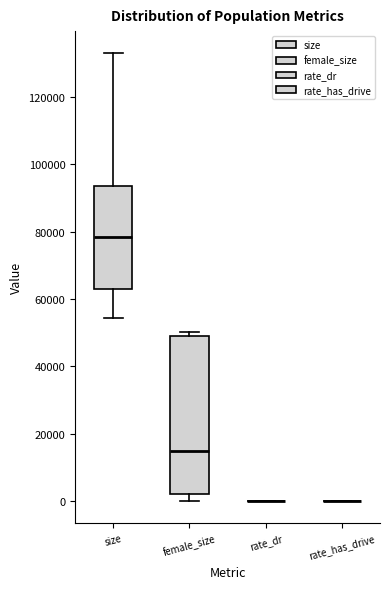

Comparing the boxes themselves (not the whiskers), which one is the tallest?

female_size